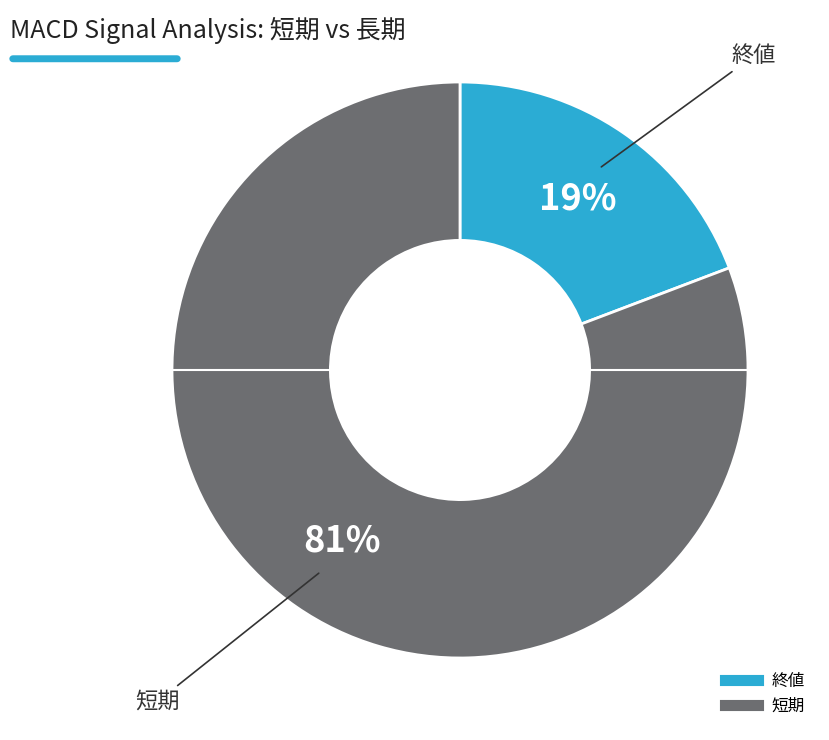

Rank the categories by value from lowest to highest.

終値, 短期